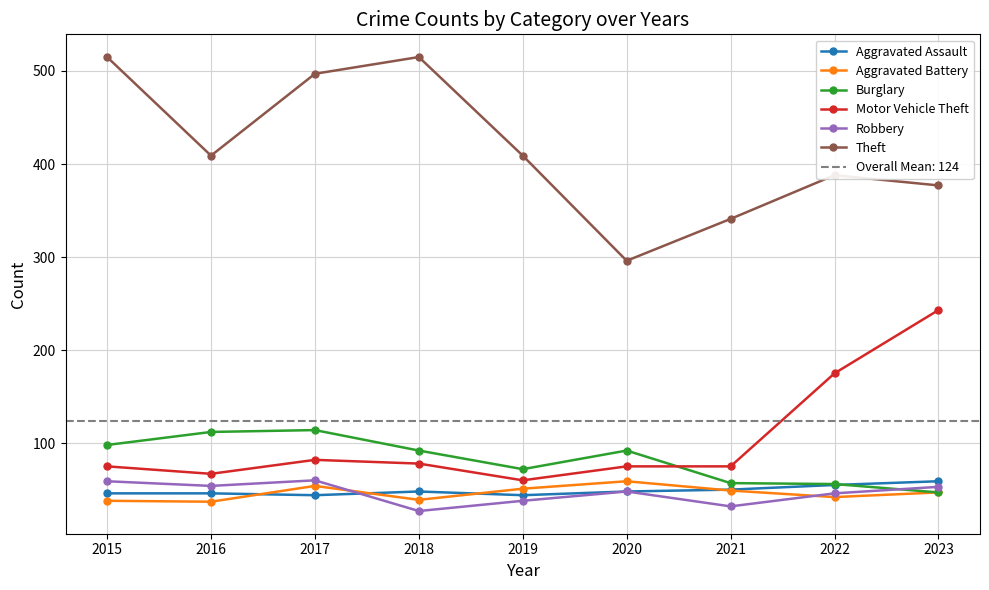

How many lines are shown in the chart?

6